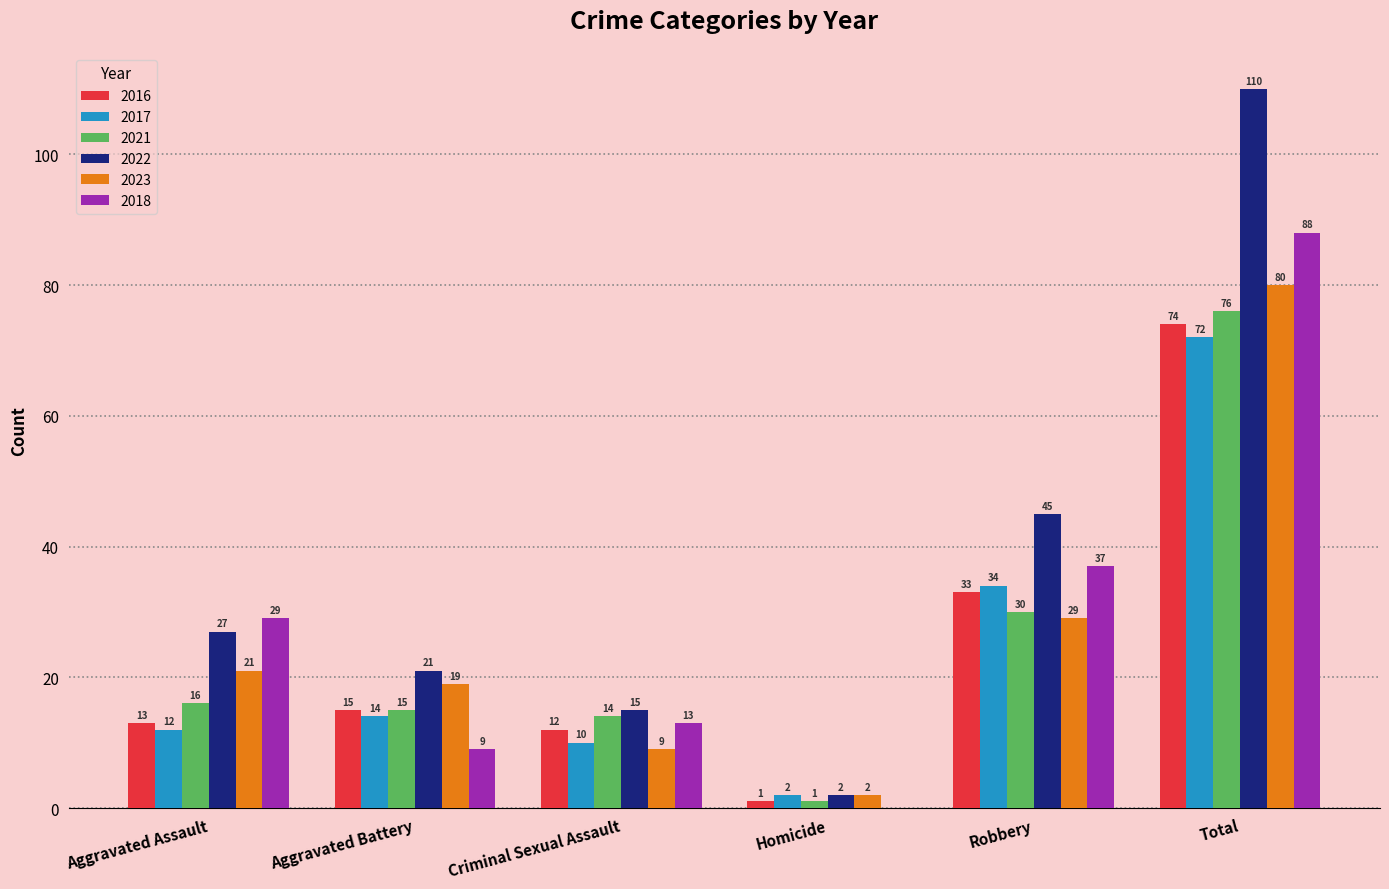

Reading left to right, extract all data points from this chart.

2016: 13	15	12	1	33	74
2017: 12	14	10	2	34	72
2021: 16	15	14	1	30	76
2022: 27	21	15	2	45	110
2023: 21	19	9	2	29	80
2018: 29	9	13	0	37	88